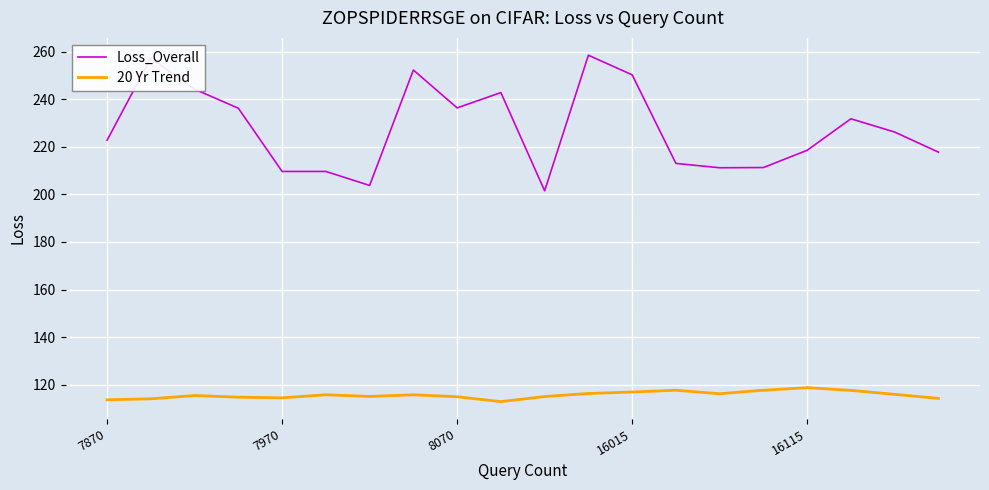

List the series in order of their overall mean, lowest first.

20 Yr Trend, Loss_Overall